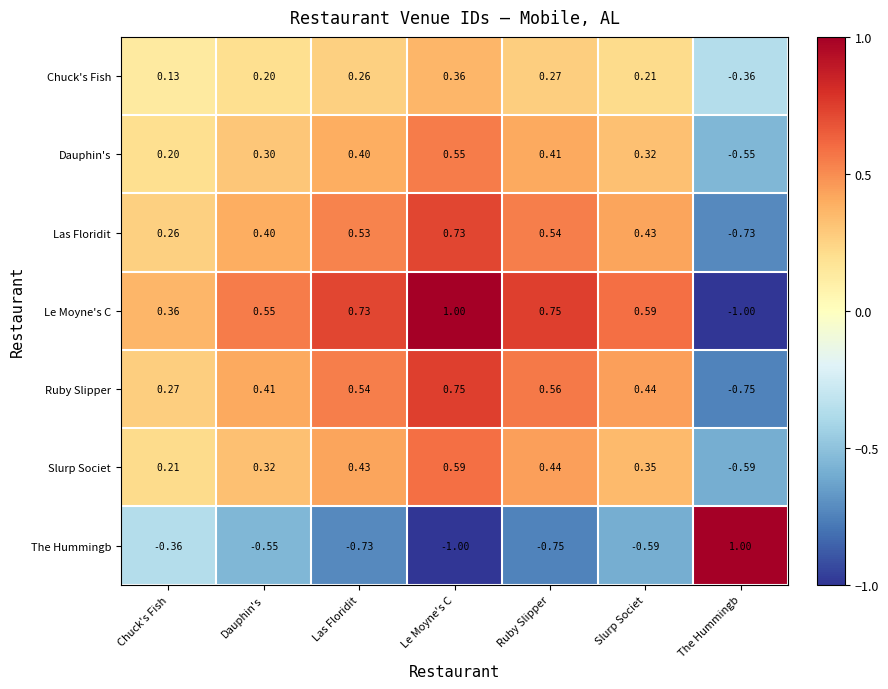

At which label is Chuck's Fish closest to 0?

Chuck's Fish